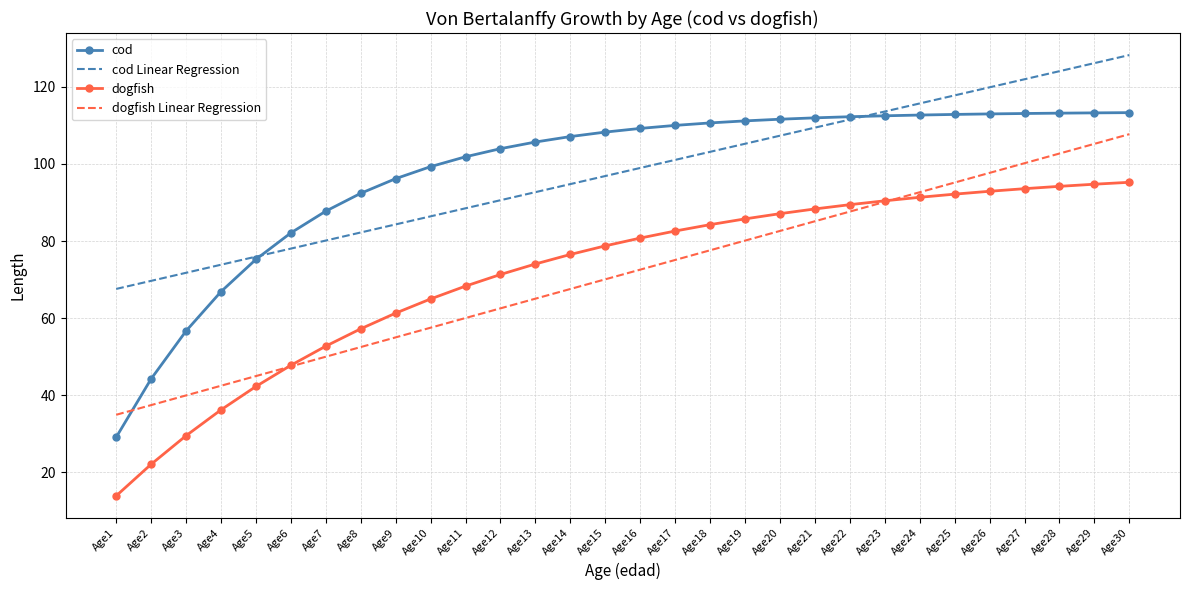

What is the minimum value shown in the chart?

13.9